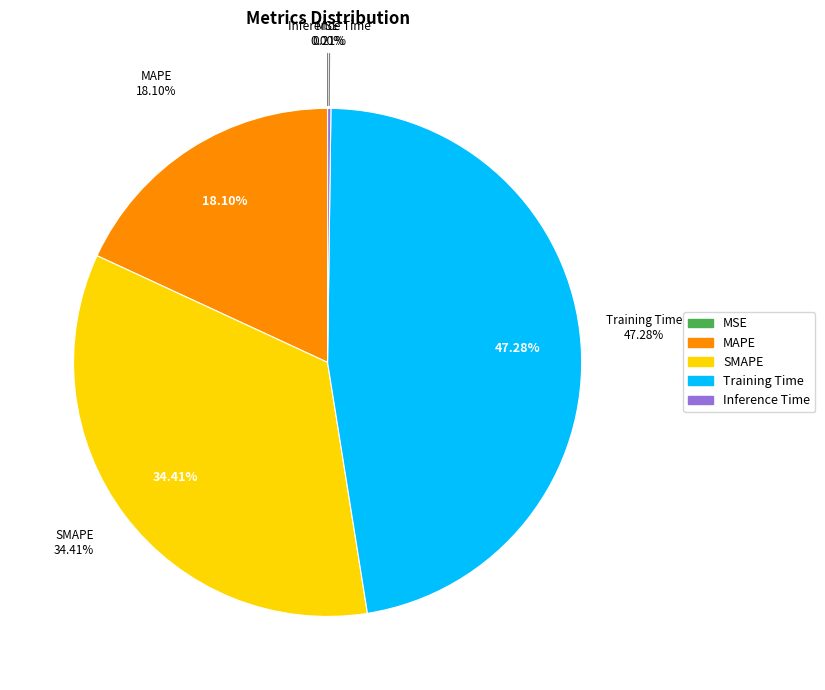

What percentage is the Training Time slice, to the nearest percent?

47%